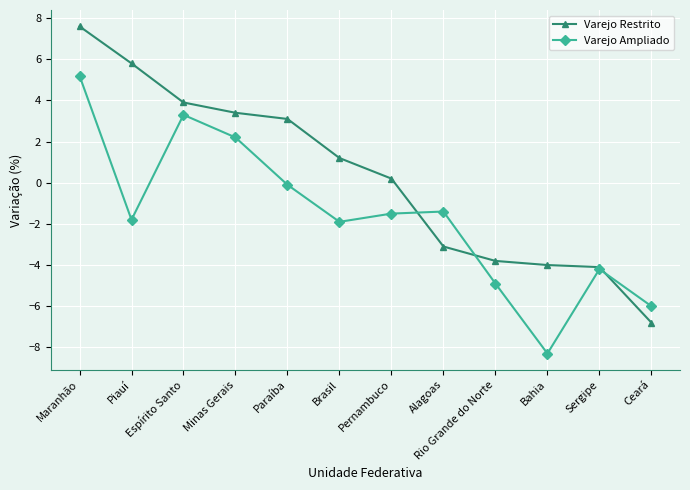

The value of Varejo Restrito at Bahia is -4.0. True or false?

True